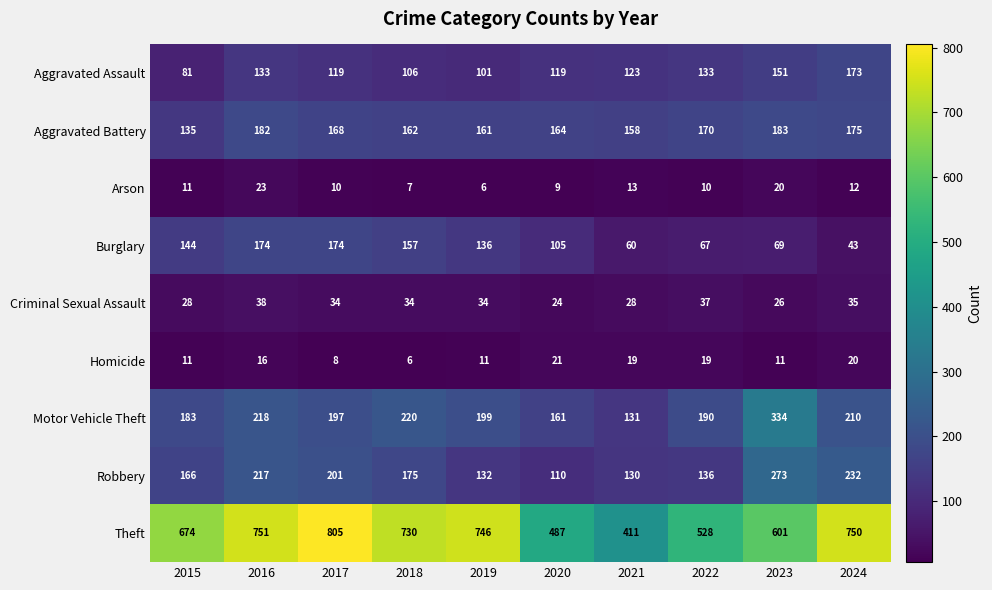

At which category is the sum across all series the highest?

2016